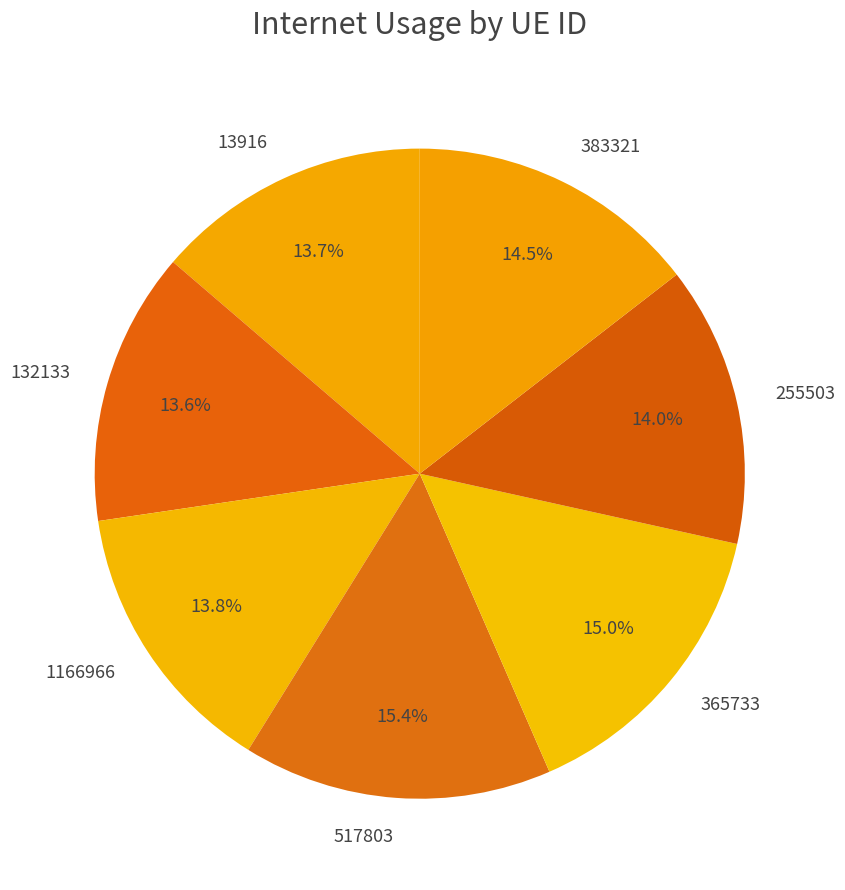

Does 132133 account for over 50% of the chart?

No